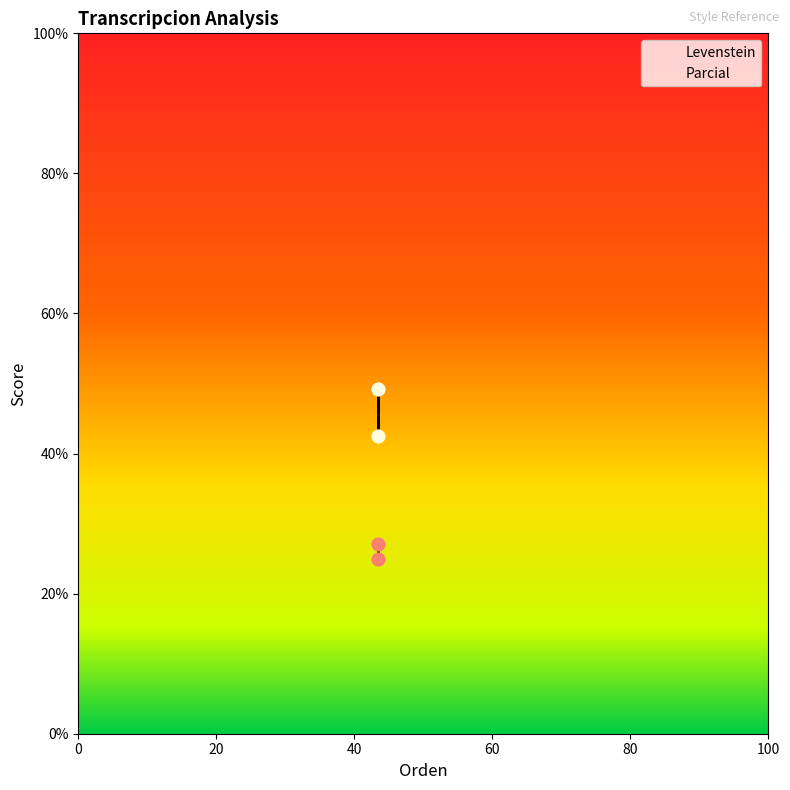

Which series has the largest Y range (max minus min)?

Parcial